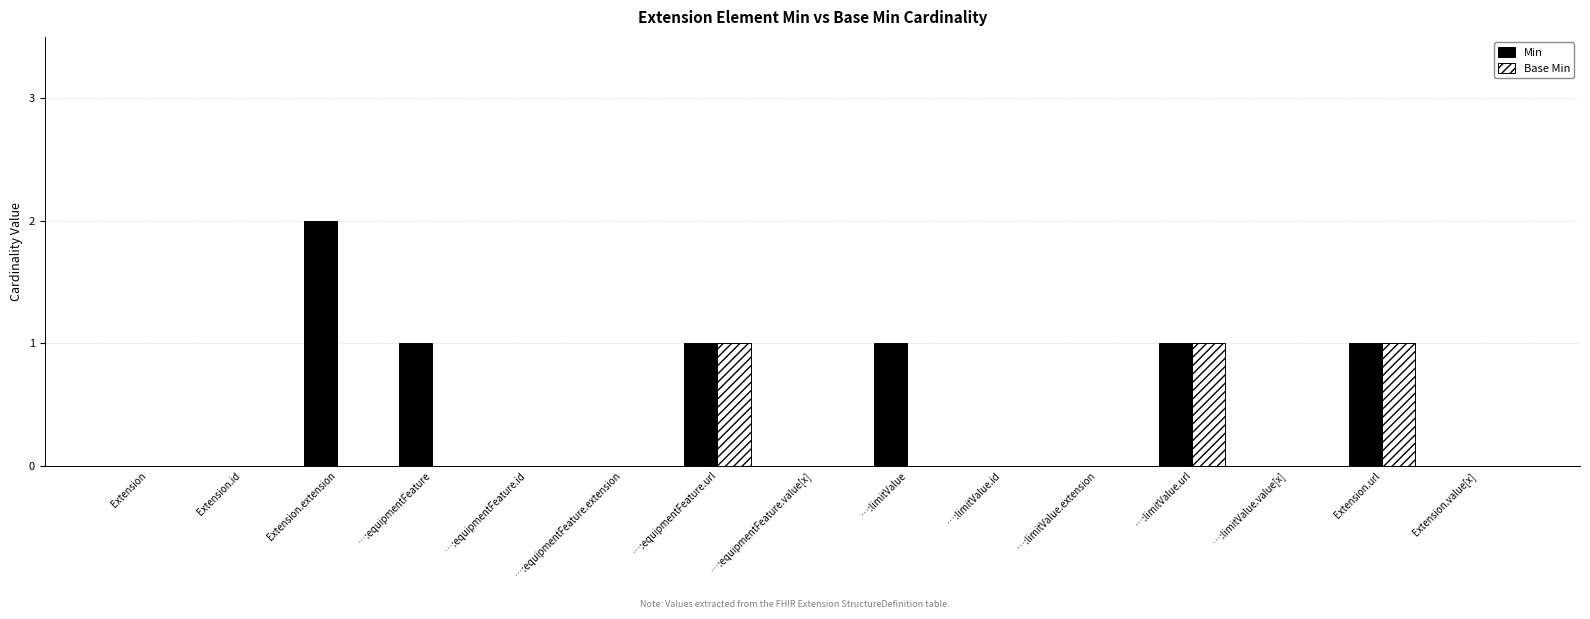

Is it true that Min equals -1 at Extension?

False